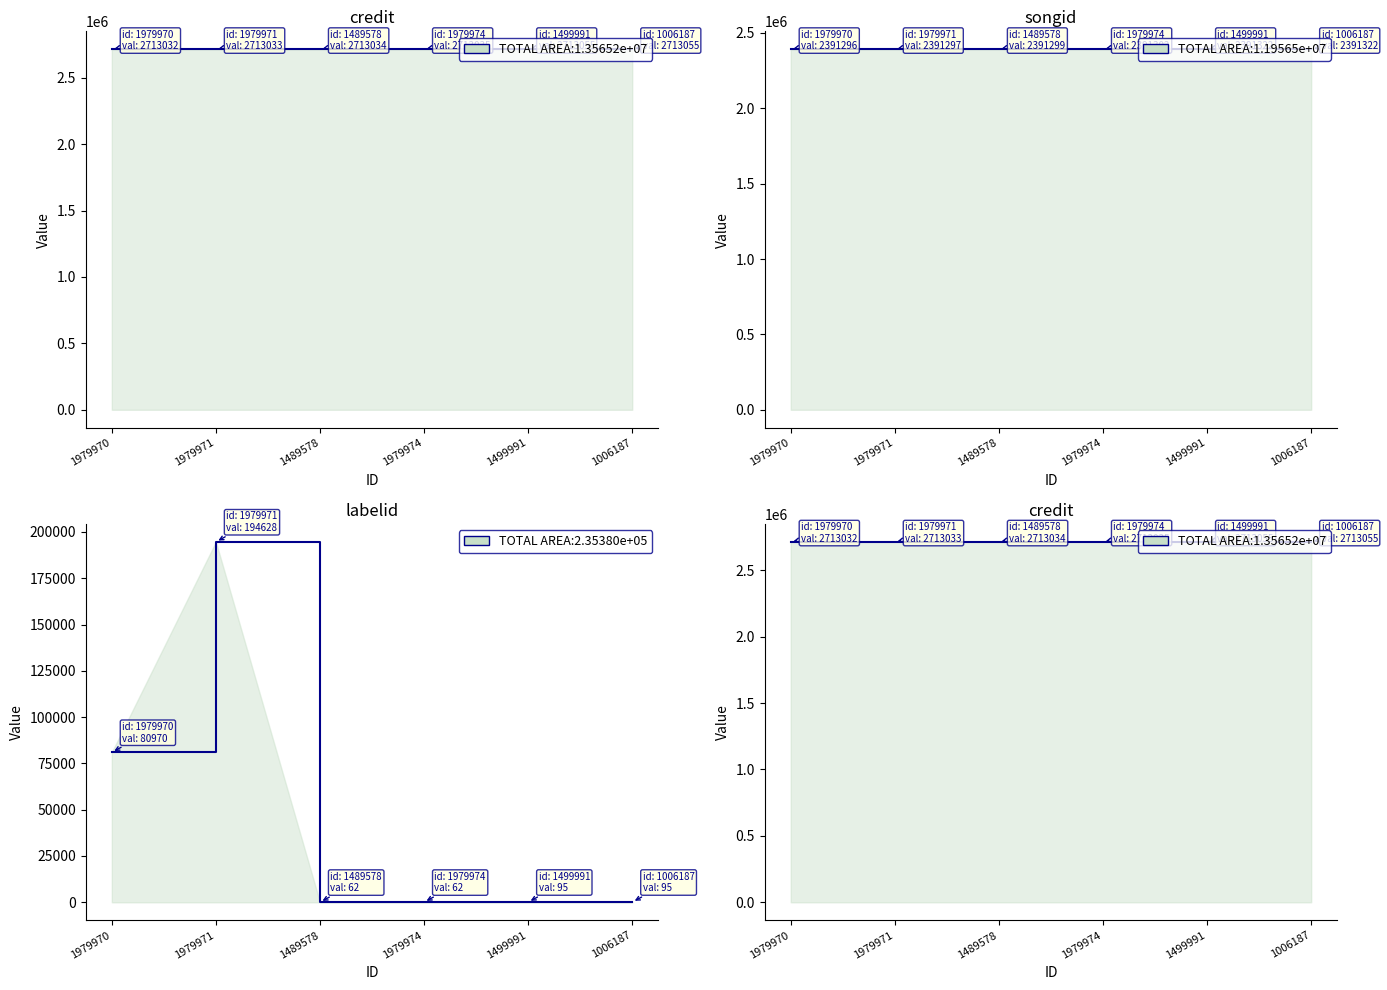

What is the sum of all songid values?

14347838